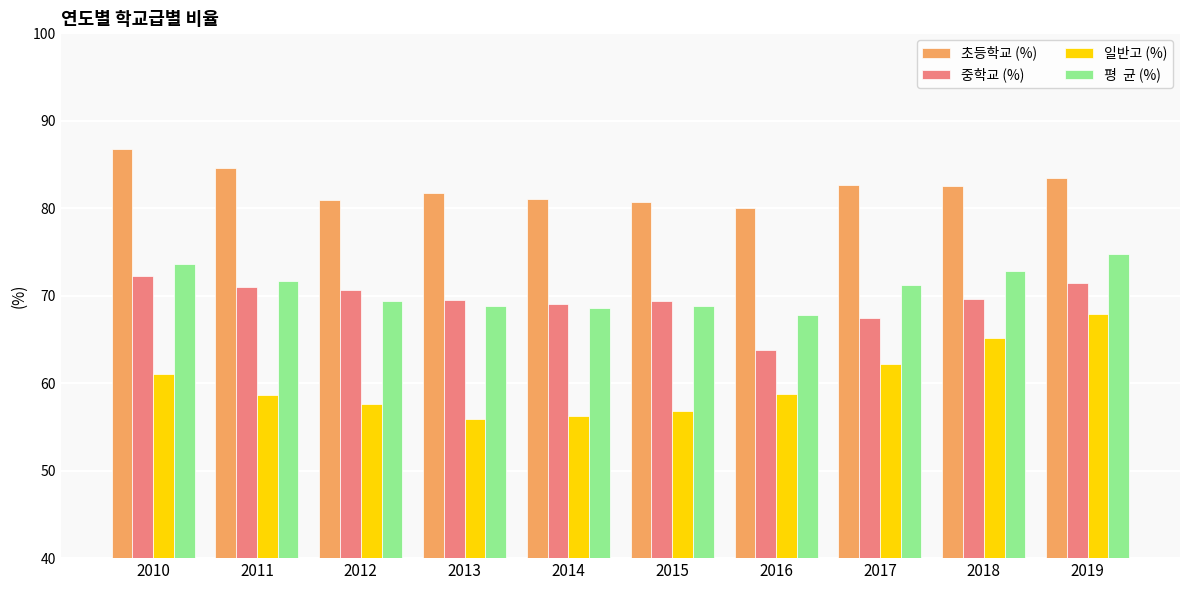

What is the total value across all series at 2013?

276.0